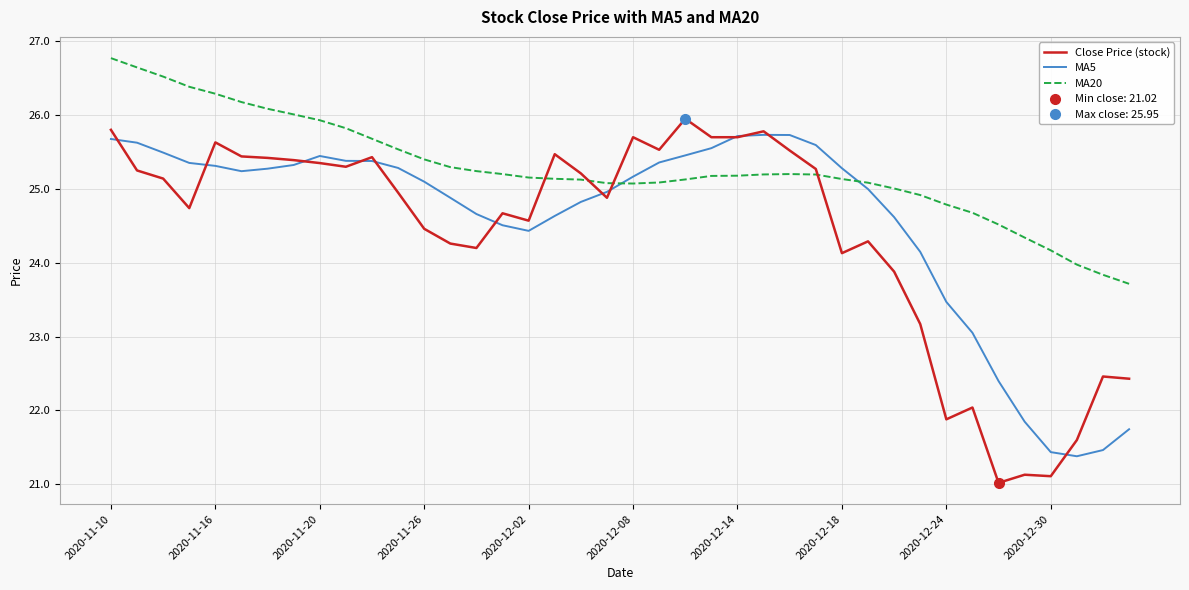

What is the value of the MA5 point at the 7th from the left?

25.3